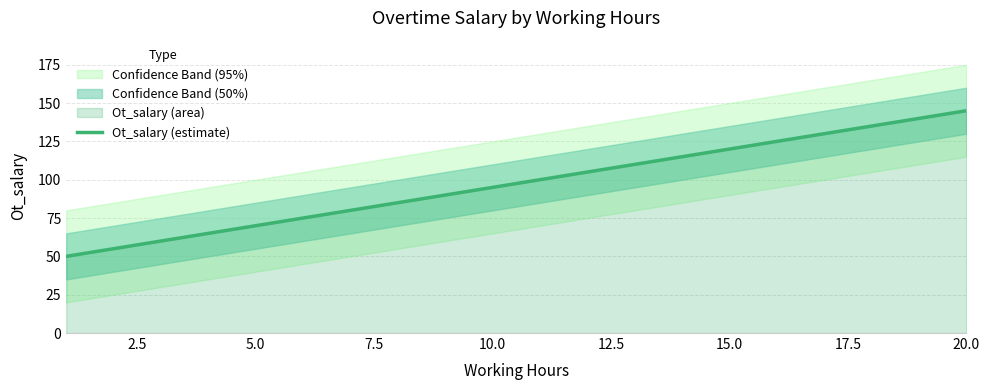

What is the lowest value of the Ot_salary (estimate) series?

50